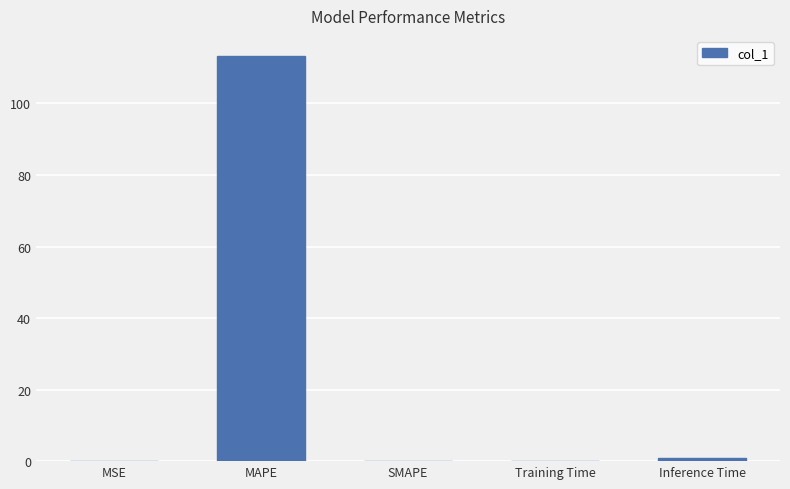

Between MAPE and Training Time, which is larger?

MAPE